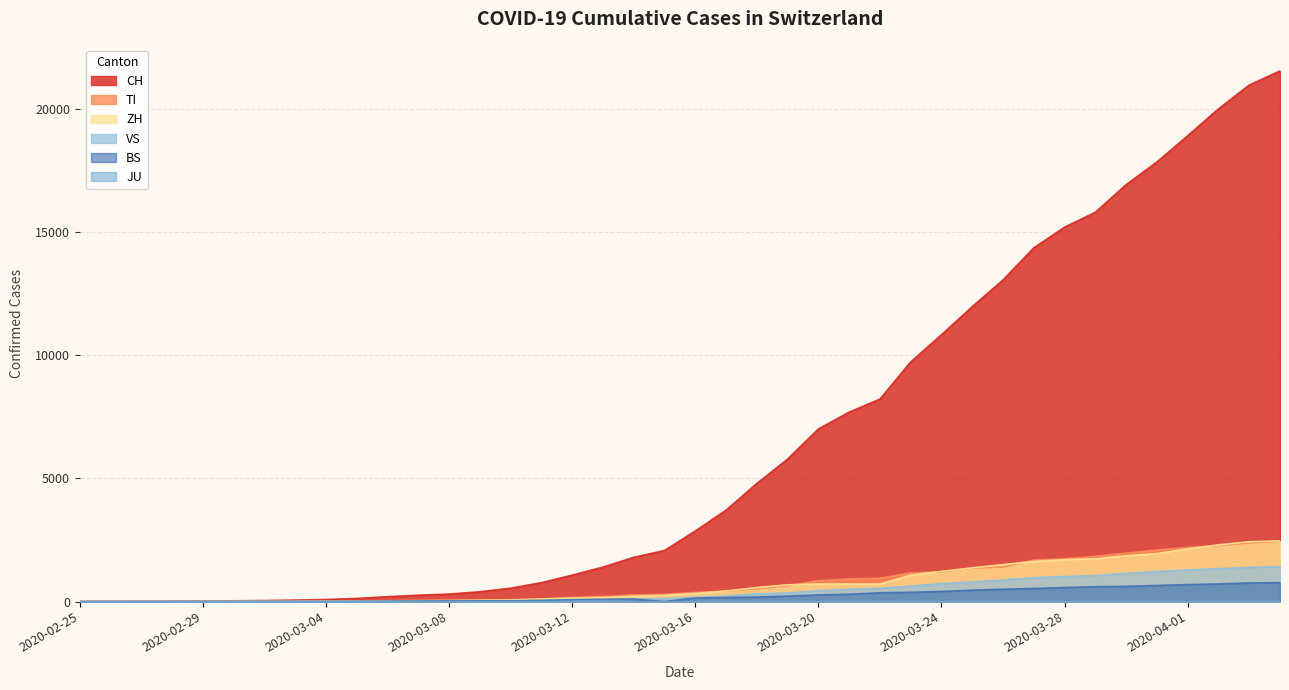

At which label does TI first exceed 368?

2020-03-17